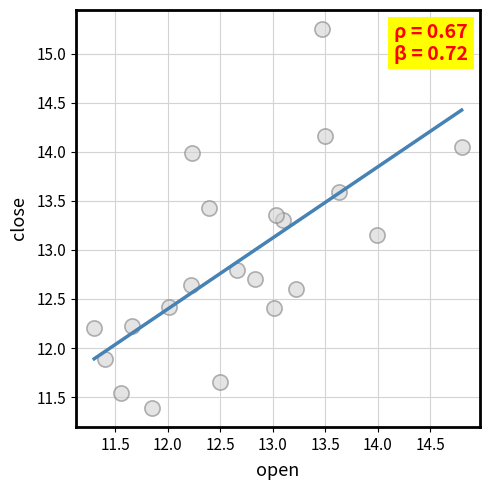

What is the range of Y values (max minus min)?

3.9